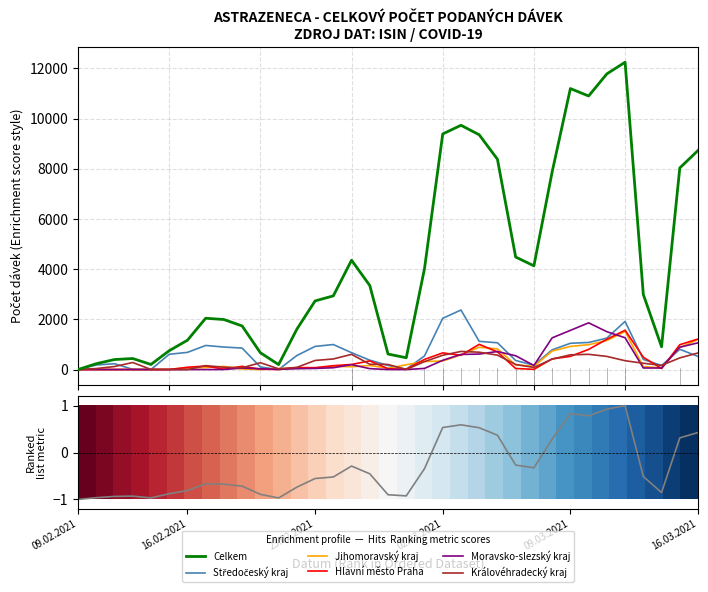

List the series in order of their peak value, highest first.

Celkem, Středočeský kraj, Moravsko-slezský kraj, Hlavní město Praha, Jihomoravský kraj, Královéhradecký kraj